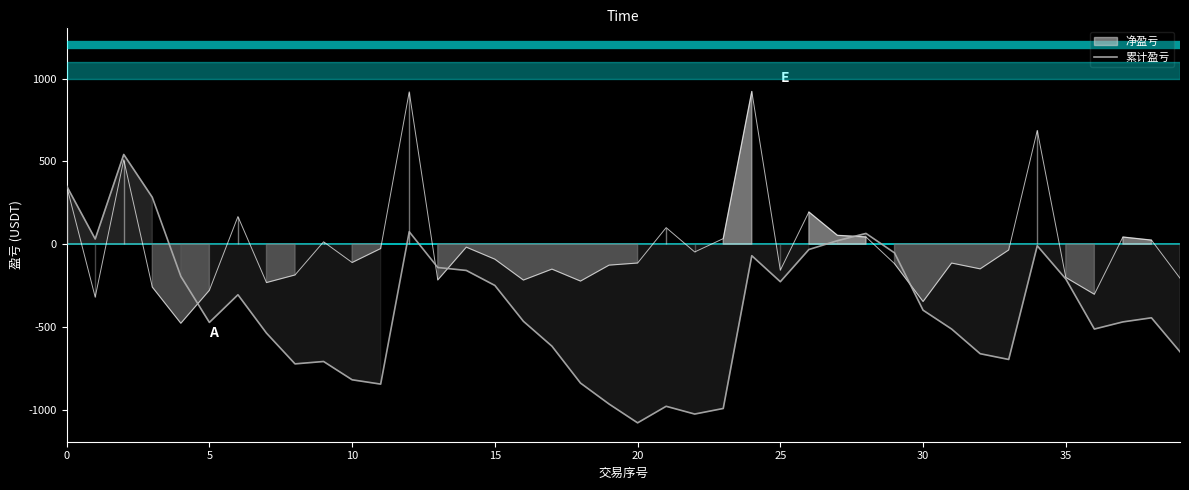

What is the maximum value for 累计盈亏?

541.7